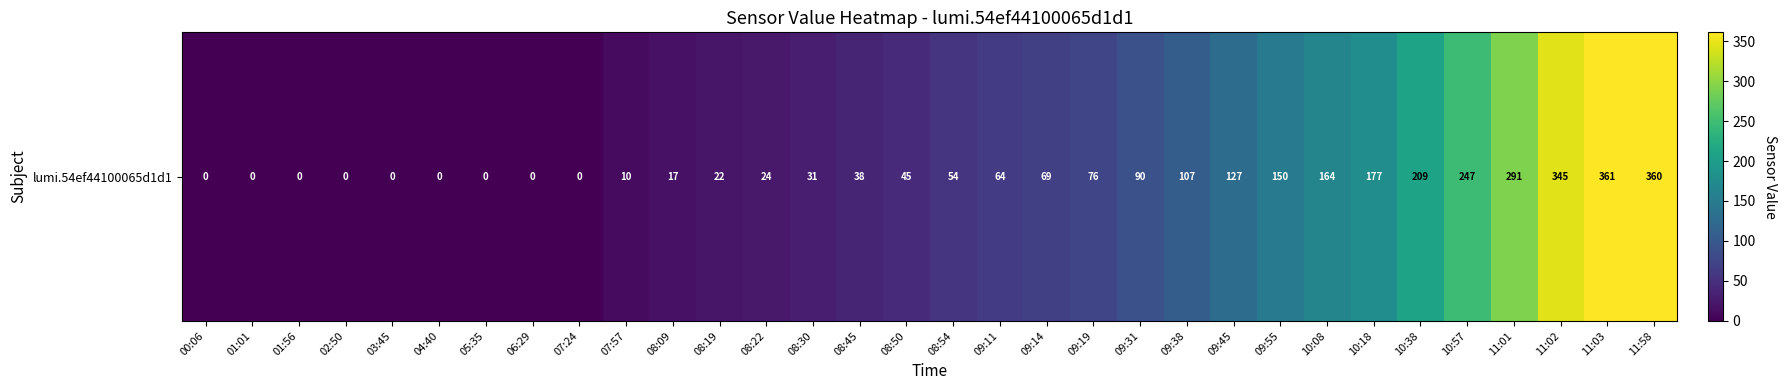

Reading left to right, what are all the values shown in this chart?

00:06=0	01:01=0	01:56=0	02:50=0	03:45=0	04:40=0	05:35=0	06:29=0	07:24=0	07:57=10	08:09=17	08:19=22	08:22=24	08:30=31	08:45=38	08:50=45	08:54=54	09:11=64	09:14=69	09:19=76	09:31=90	09:38=107	09:45=127	09:55=150	10:08=164	10:18=177	10:38=209	10:57=247	11:01=291	11:02=345	11:03=361	11:58=360